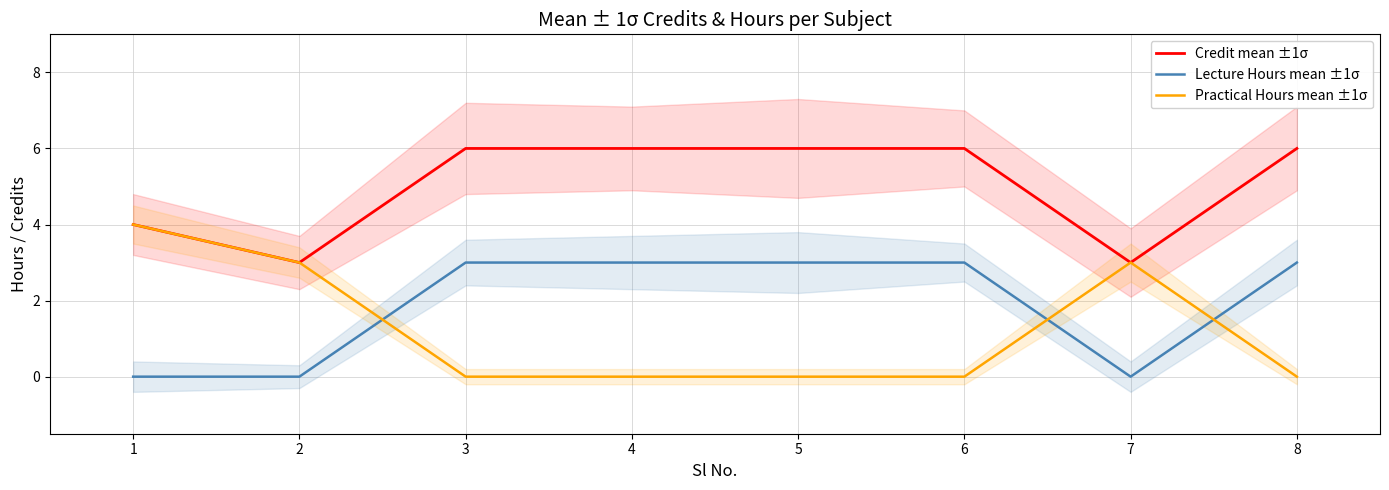

What are all the series names shown in the legend?

Credit mean ±1σ, Lecture Hours mean ±1σ, Practical Hours mean ±1σ